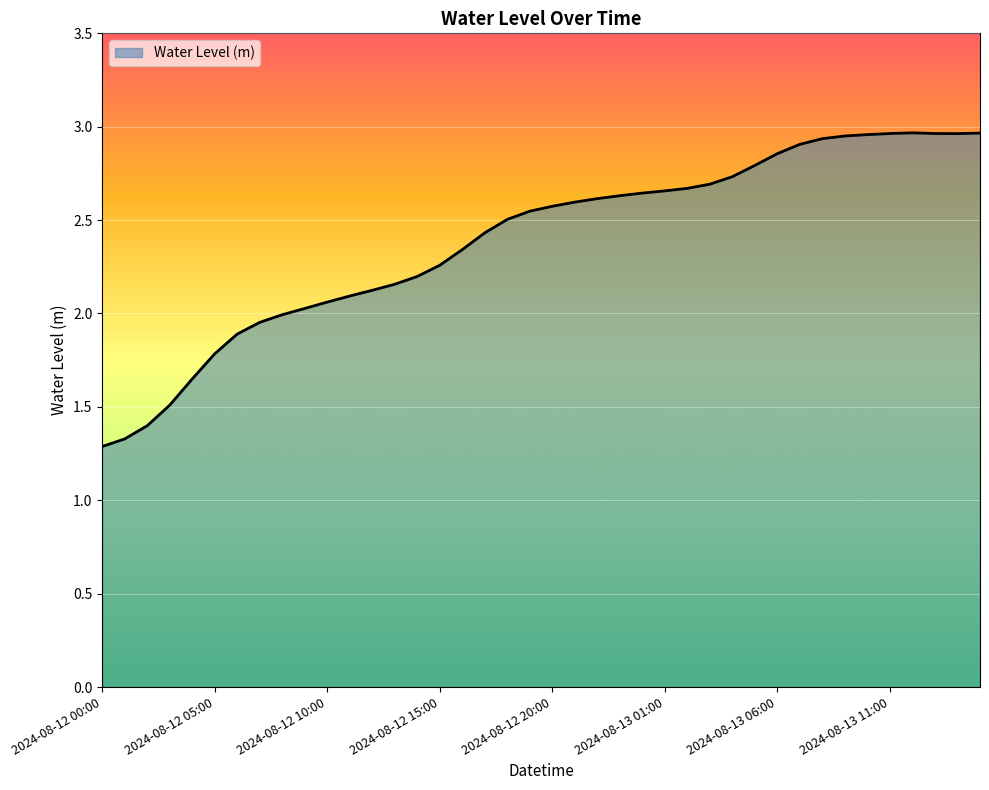

Does the chart have visible grid lines?

Yes